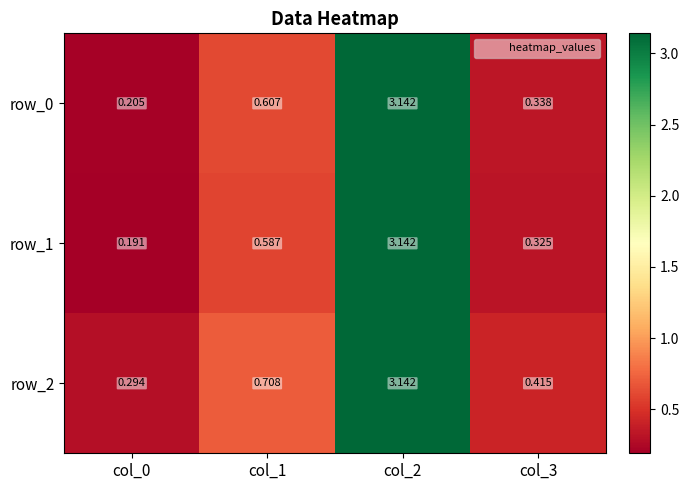

Is the value of row_1 at col_0 greater than the value of row_2 at col_1?

No